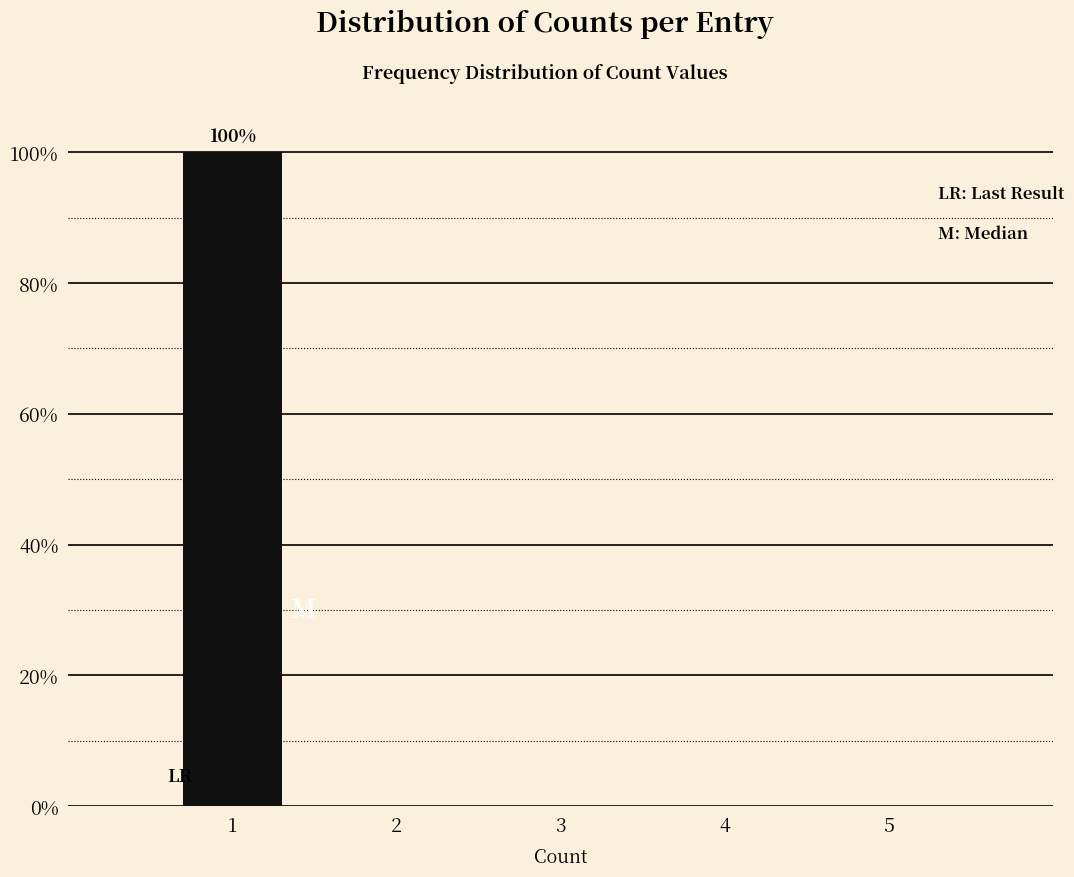

Reading right to left, list all the values displayed in this chart.

5=0	4=0	3=0	2=0	1=100